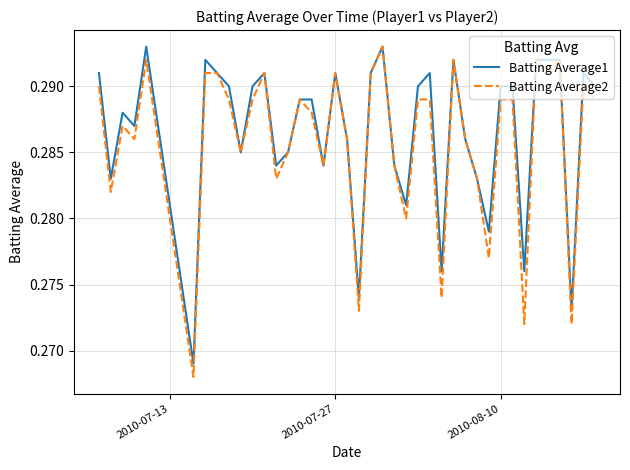

How many lines are shown in the chart?

2